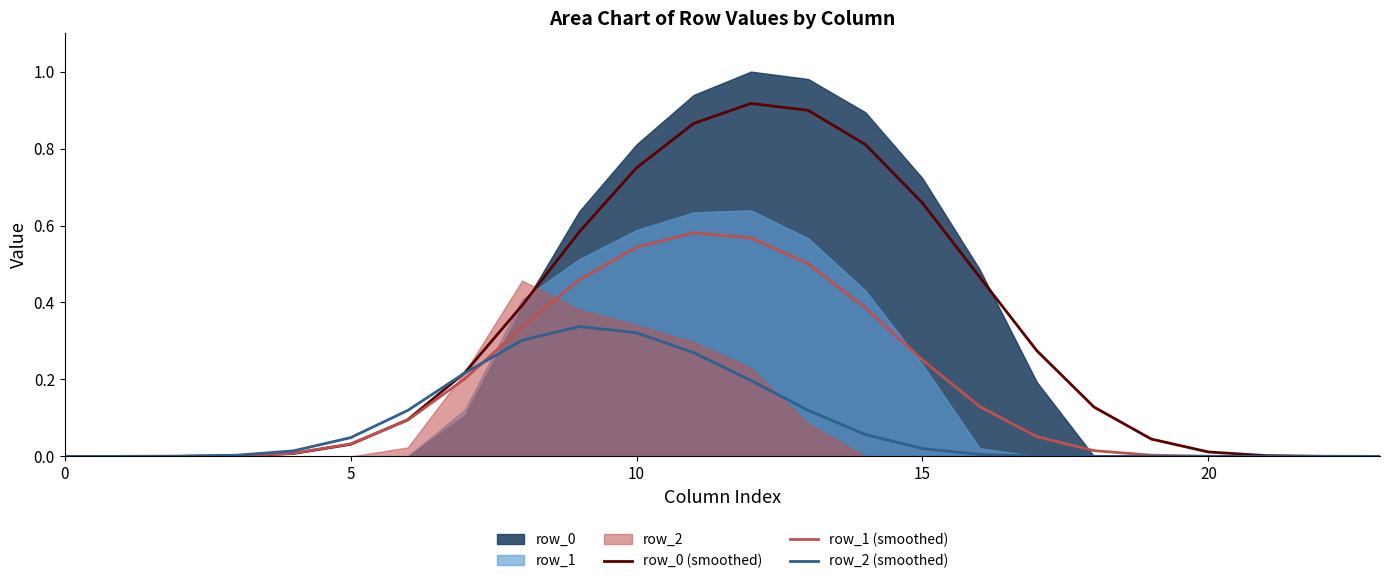

The value of row_0 (smoothed) at 18 is 0.1. True or false?

False